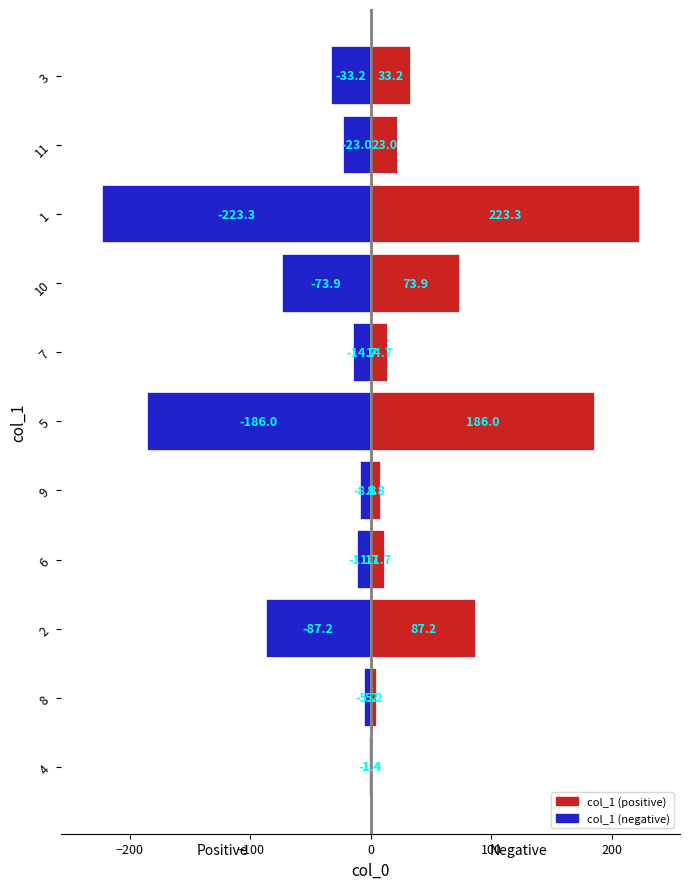

What is the sum of all col_1 (positive) values?

668.4